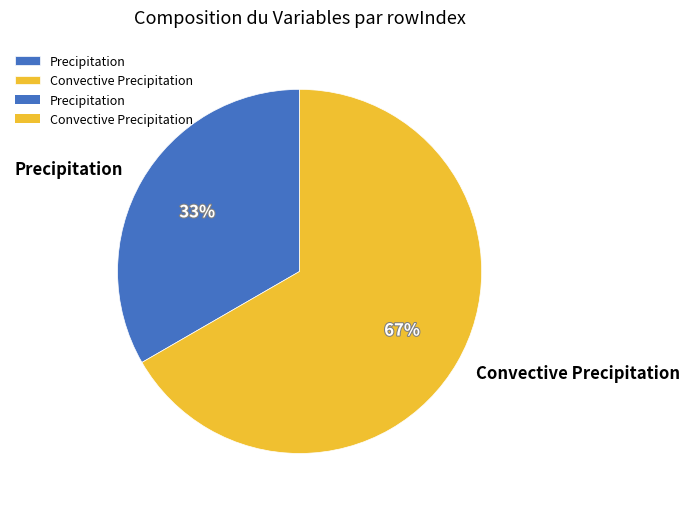

Is it true that Precipitation is 47% of the pie?

False